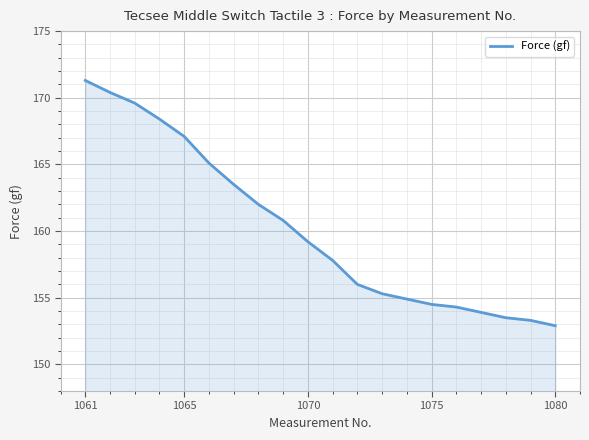

What is the difference between the maximum and minimum values?

18.4